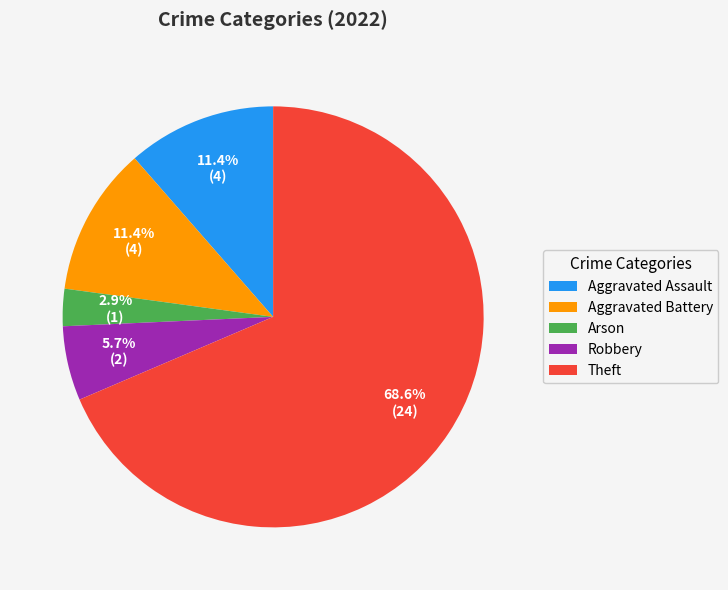

Is there any slice that represents more than half of the pie?

Yes